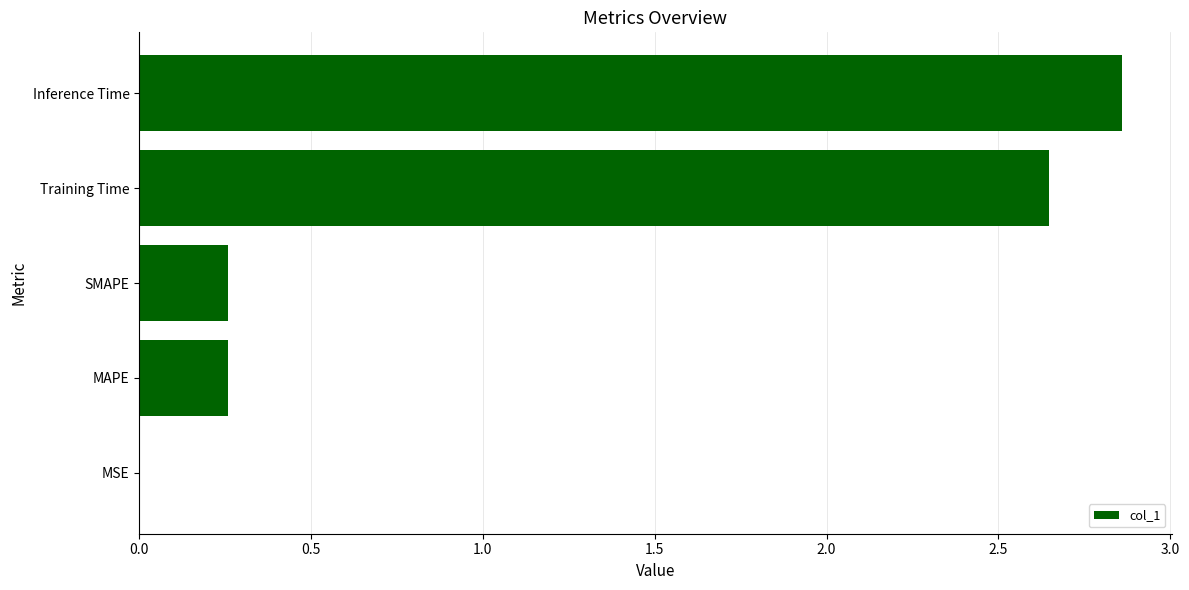

What is the average value?

1.2